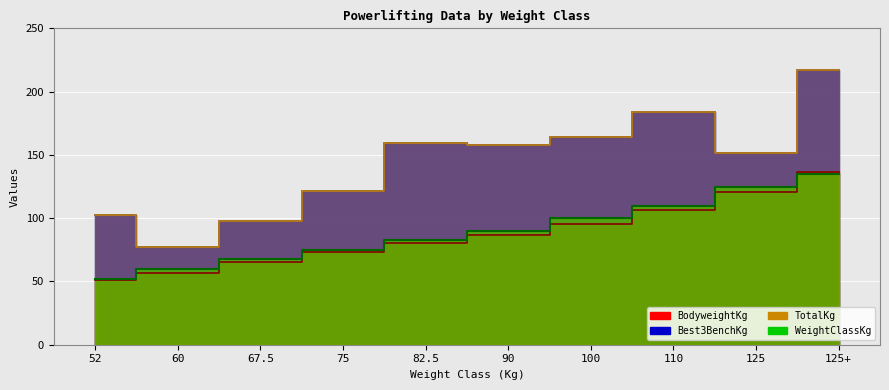

Where do WeightClassKg and BodyweightKg first cross each other?

125 and 125+